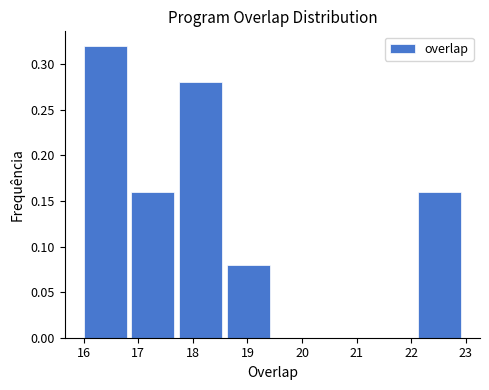

How tall is the bar that spans 16.0 to 16.9 on the x-axis? Neither the bar edges nor the heights are printed on the chart, so give them approximately, as read against the axes.

0.32